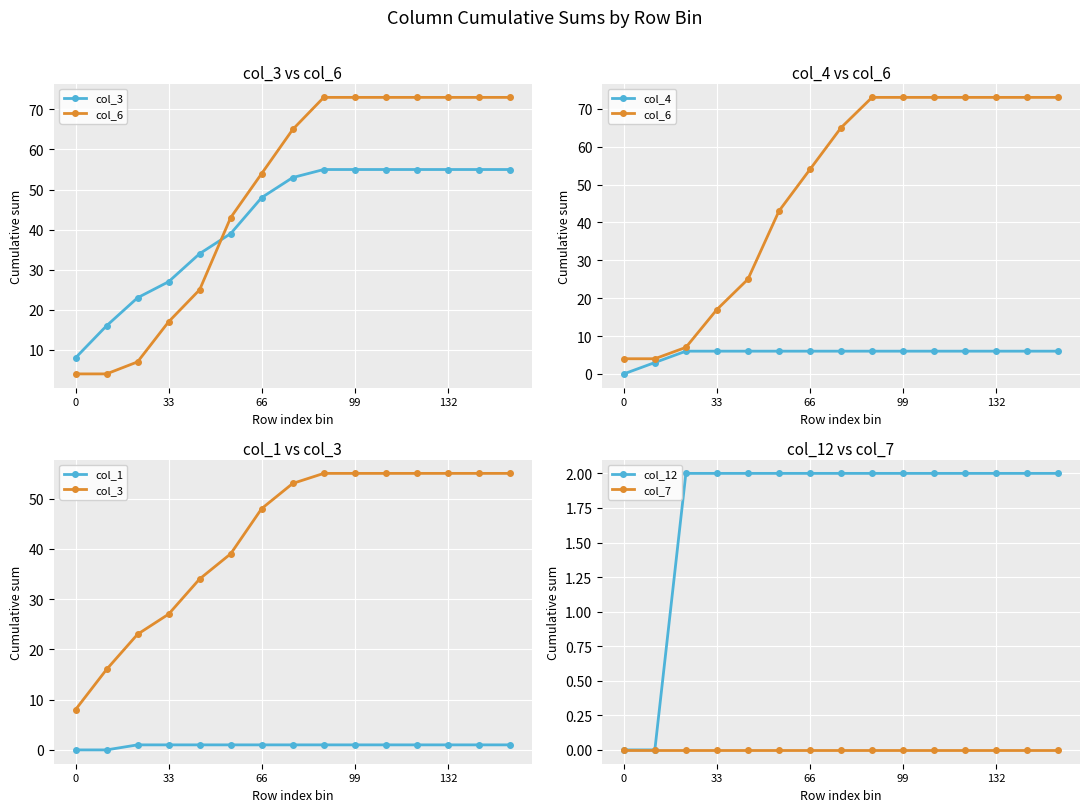

At which label does col_6 reach its peak?

8